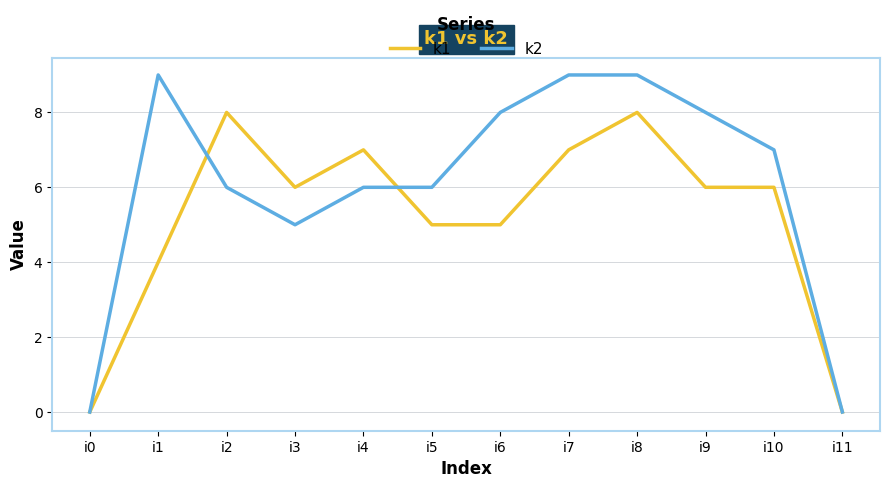

List the series in order of their peak value, highest first.

k2, k1